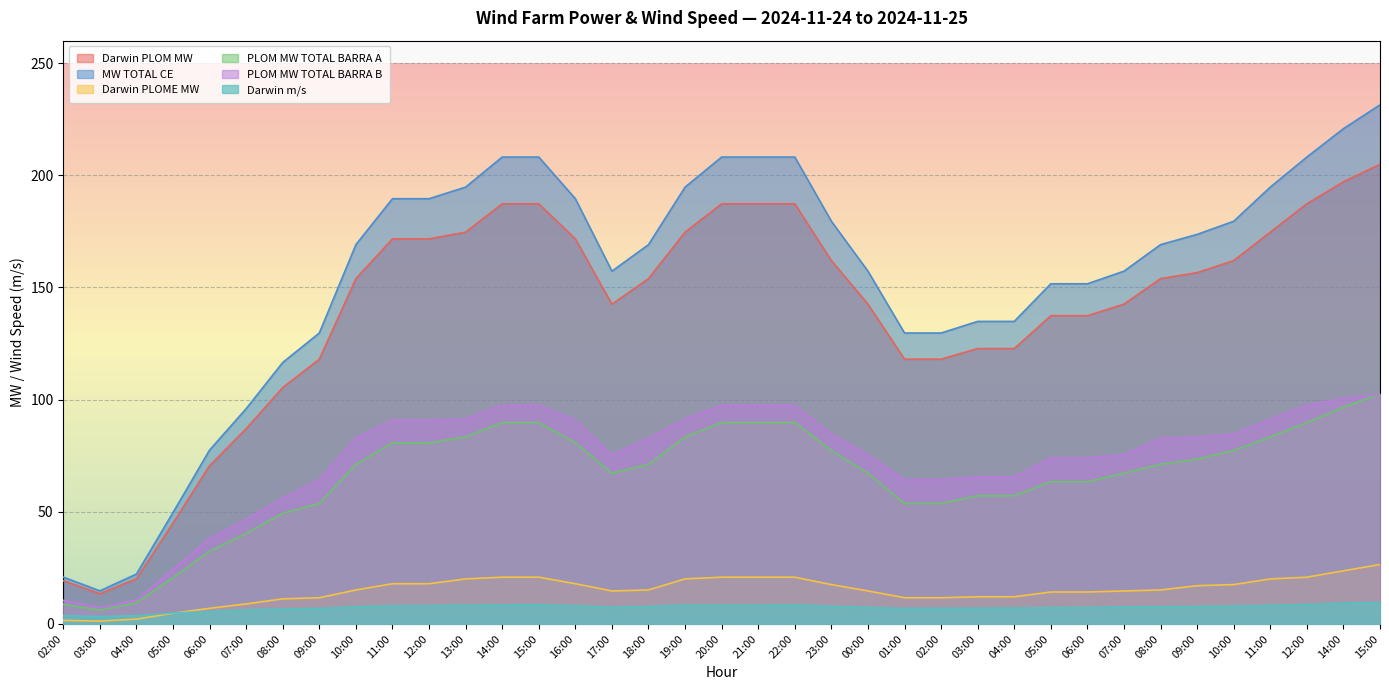

At which label does Darwin PLOME MW reach its minimum?

03:00